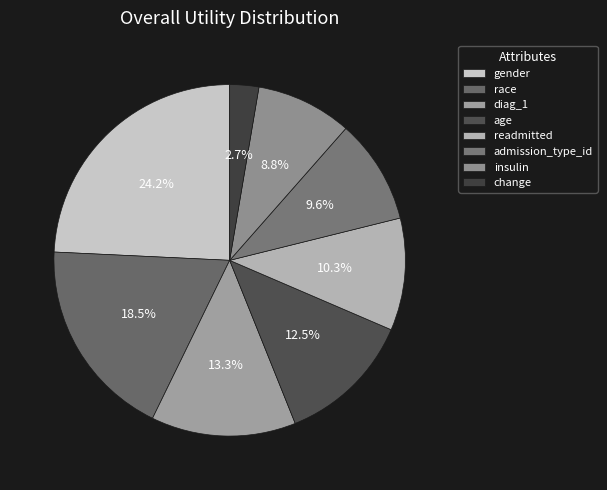

To the nearest percent, what percentage of the pie is age?

12%